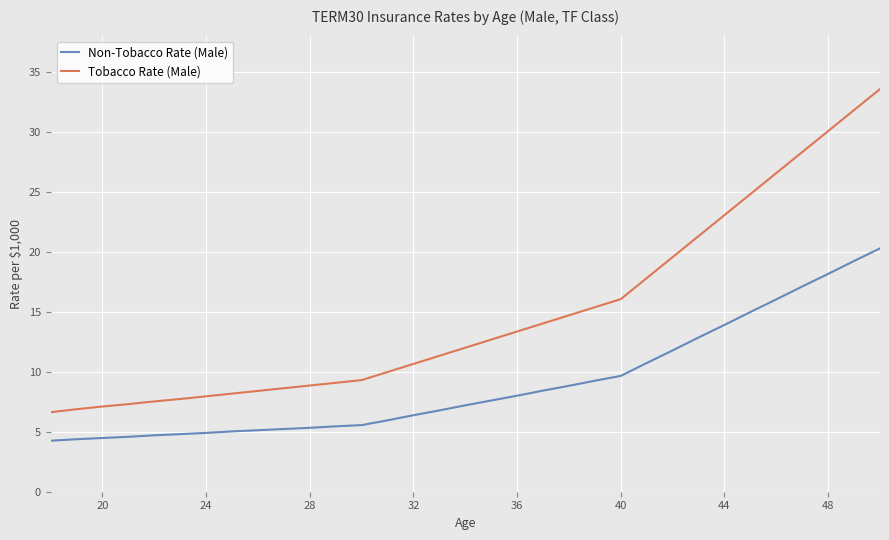

Which series has the largest total across all categories?

Tobacco Rate (Male)